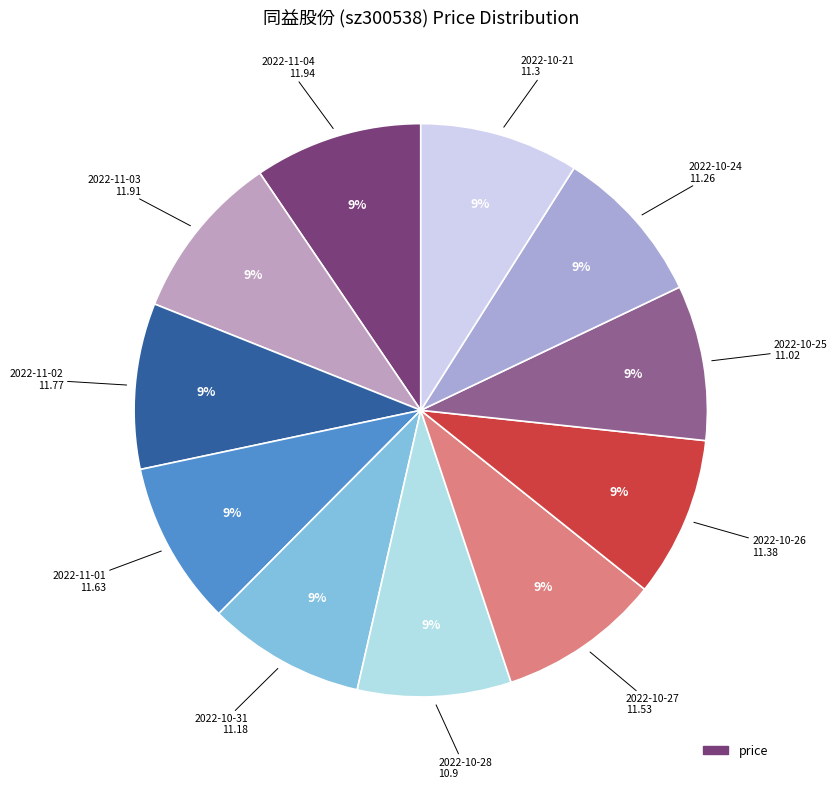

Is there any slice that represents more than half of the pie?

No